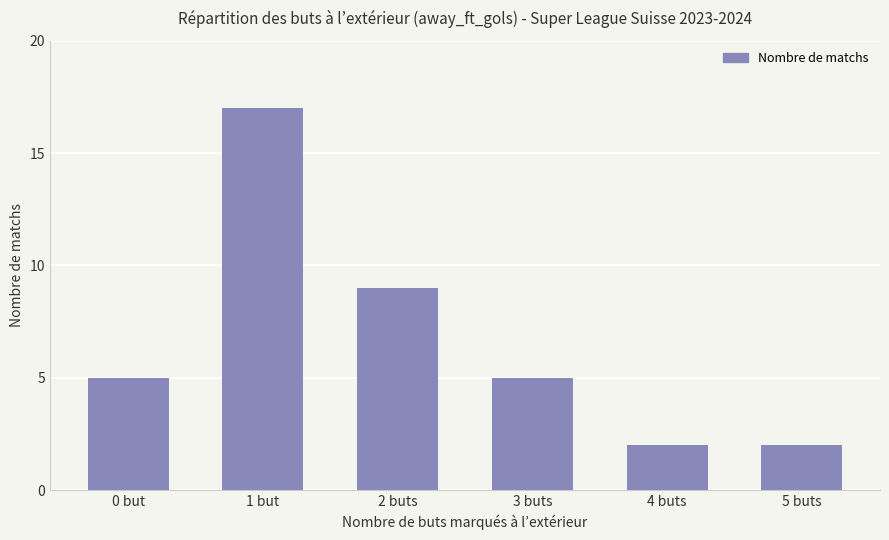

What is the value of the 6th bar from the left?

2